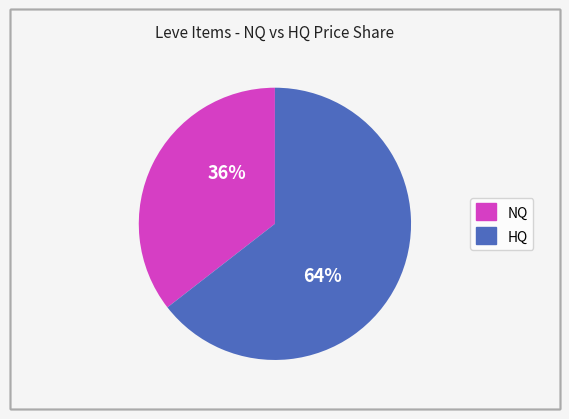

To the nearest percent, what is the average slice percentage?

50%